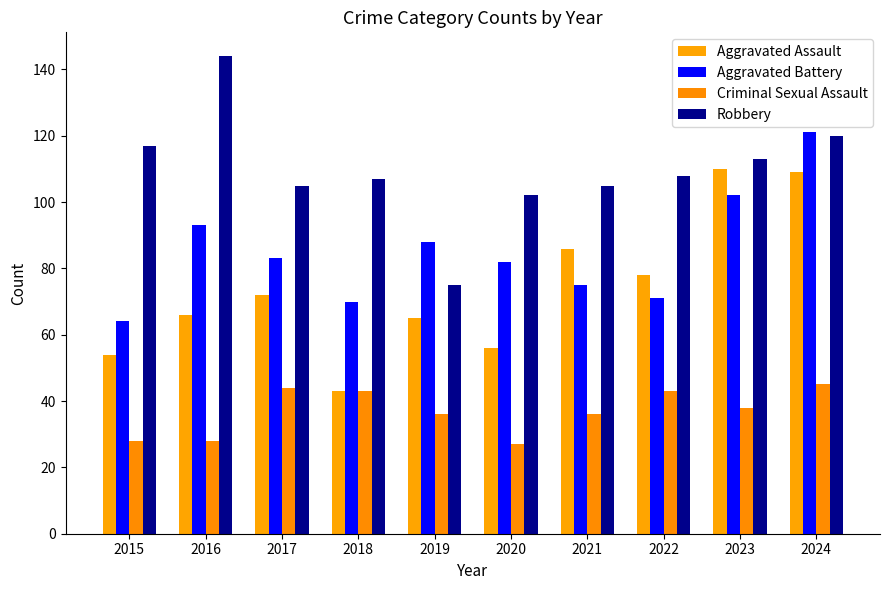

How many categories are shown in the chart?

10